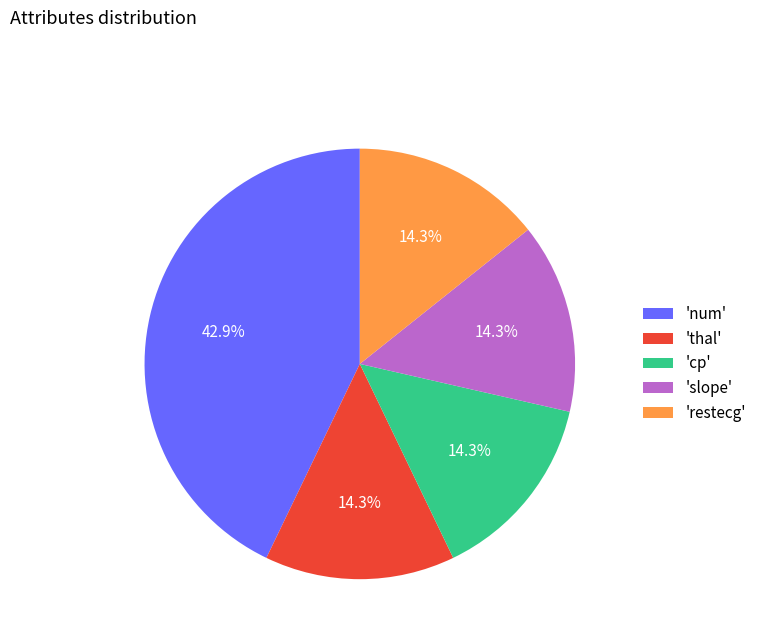

Combined, what portion of the pie is 'restecg' and 'slope'?

28.6%